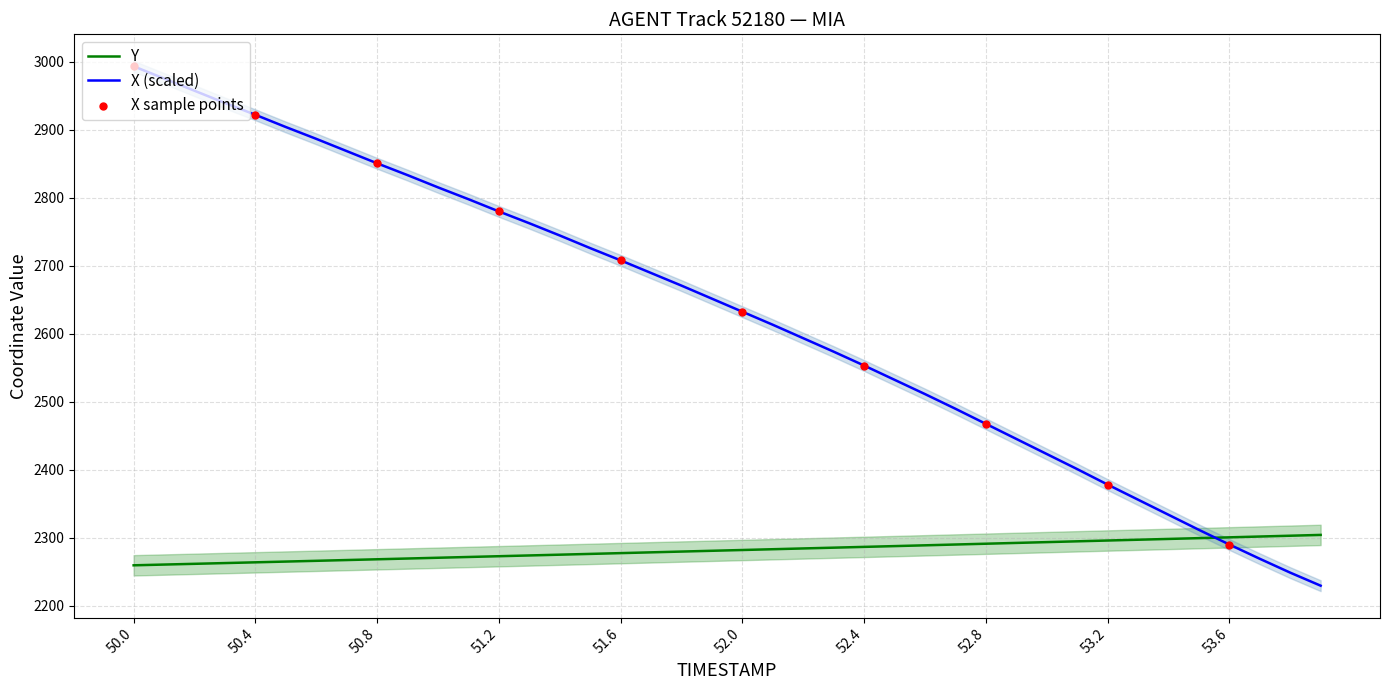

Is the value of Y at 53.8 greater than the value of X at 53.4?

No